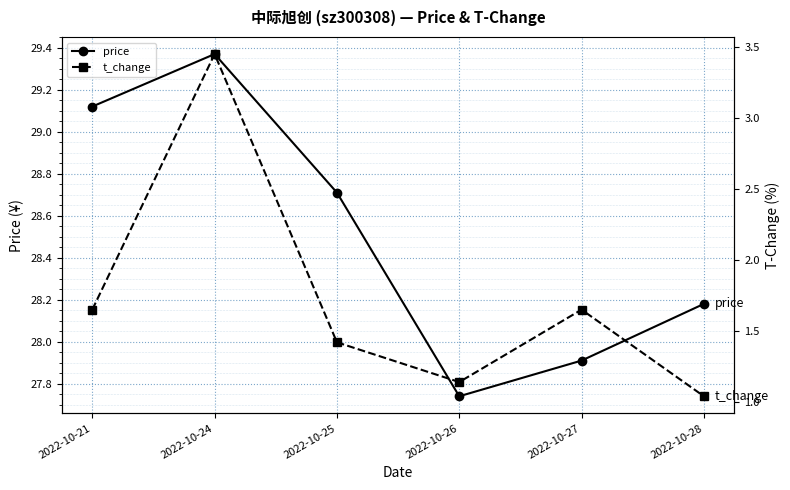

Reading left to right, what are all the values shown in this chart?

price: 29.1	29.4	28.7	27.7	27.9	28.2
t_change: 1.6	3.5	1.4	1.1	1.6	1.0